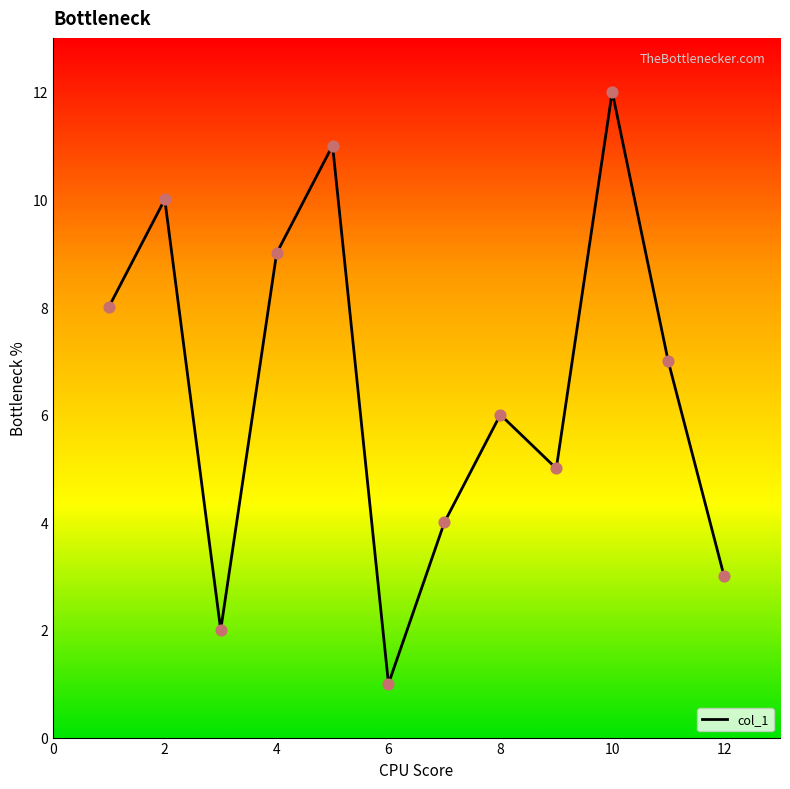

What is the difference between the maximum and minimum values?

11